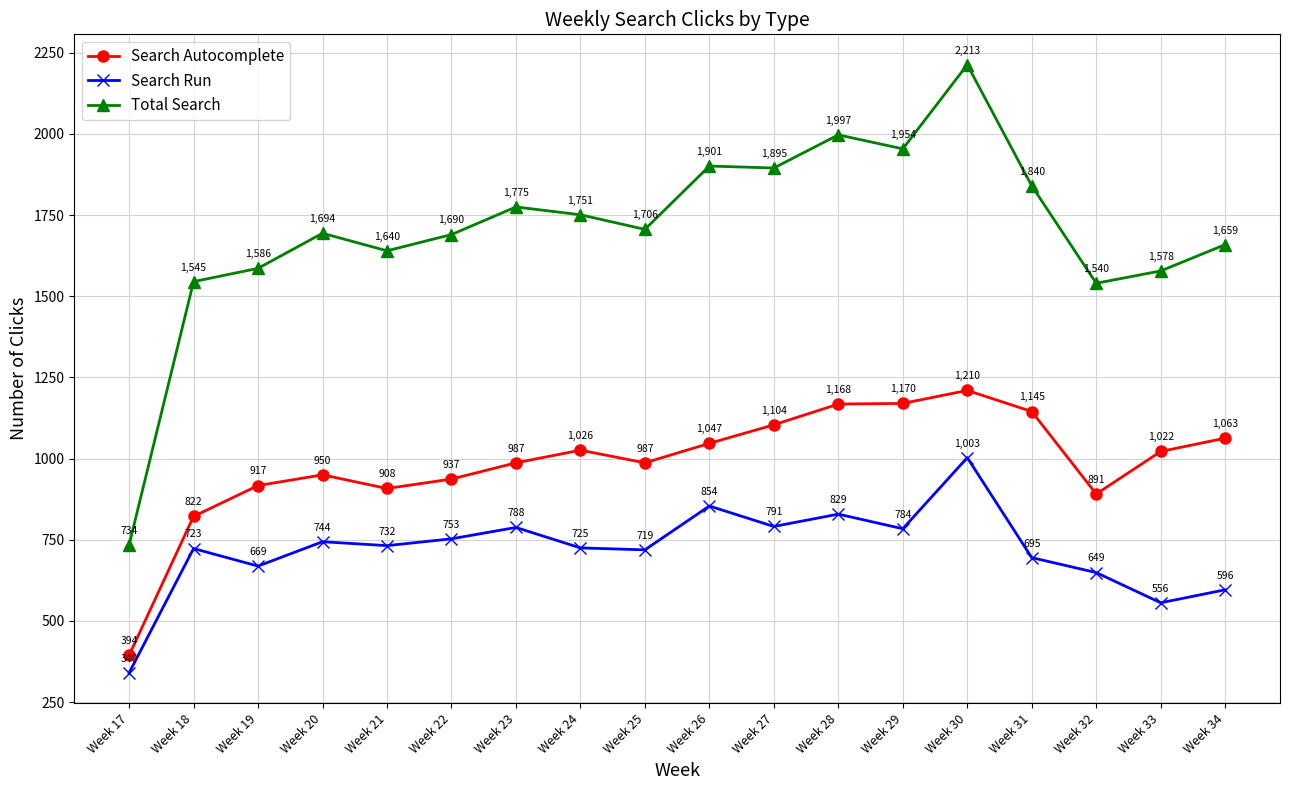

What is the total value across all series at Week 25?

3412